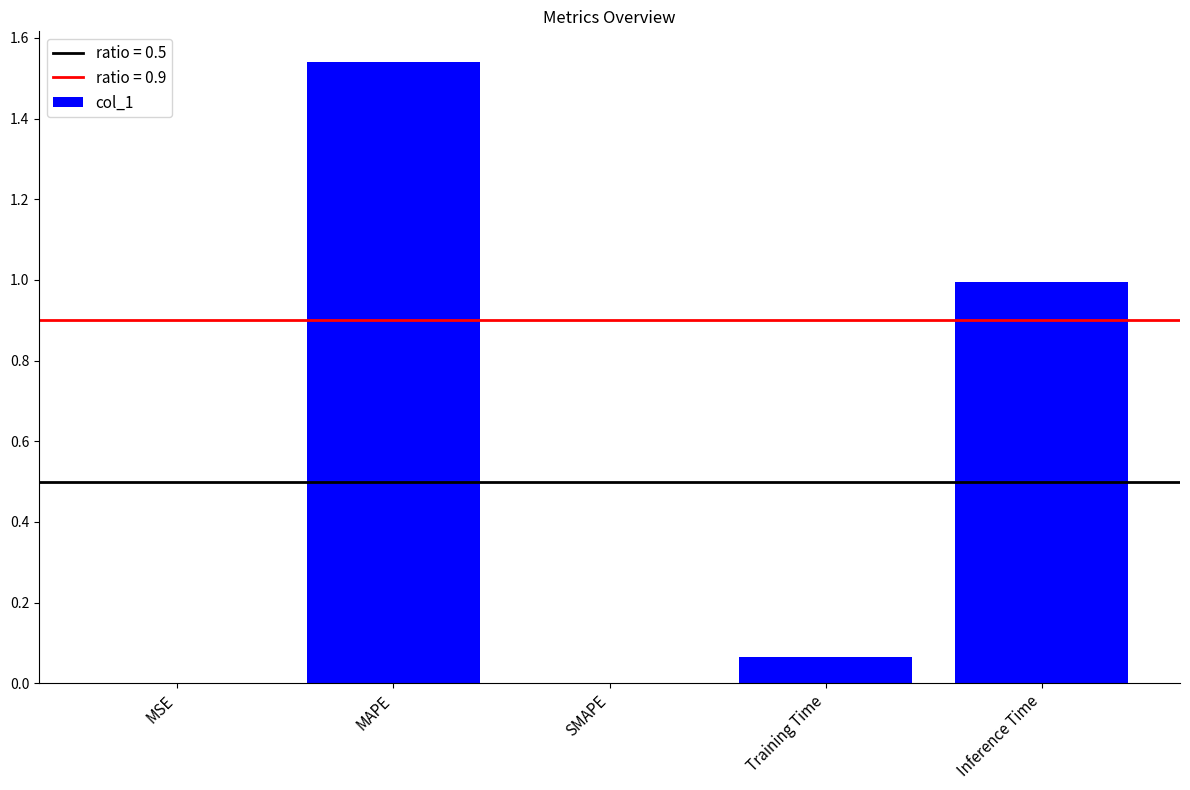

Which label corresponds to the largest value in the chart?

MAPE